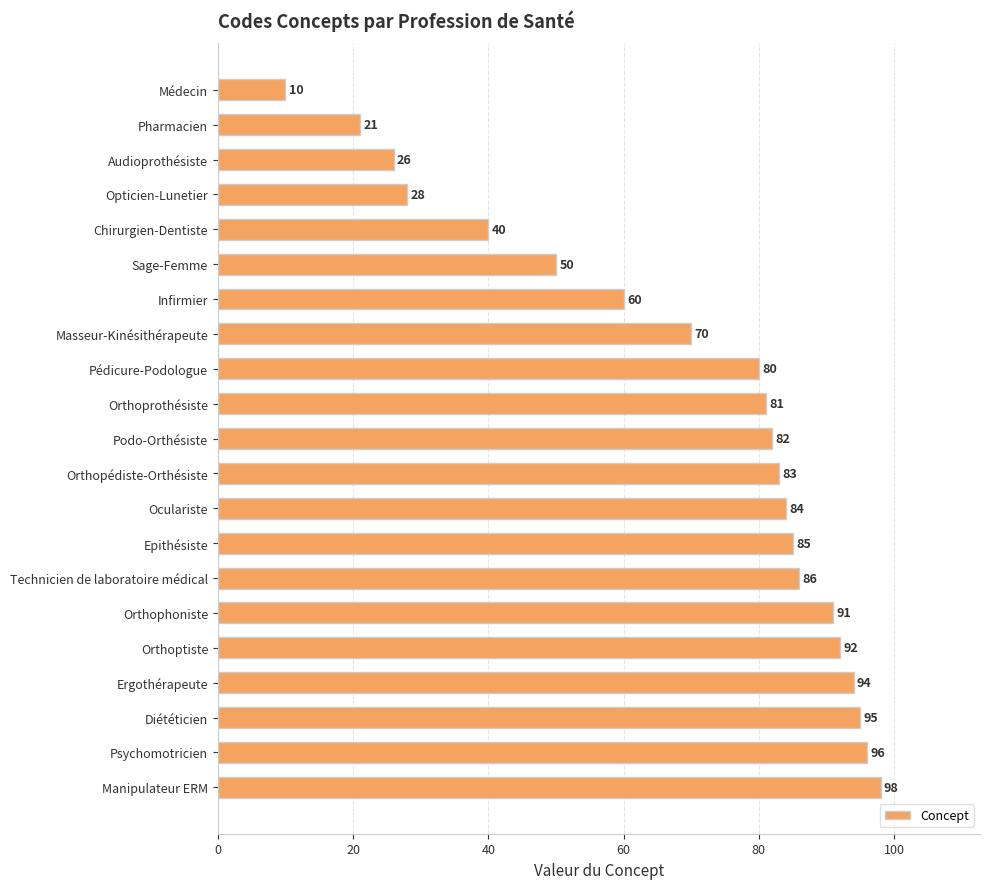

What position from the bottom is Orthoprothésiste?

12